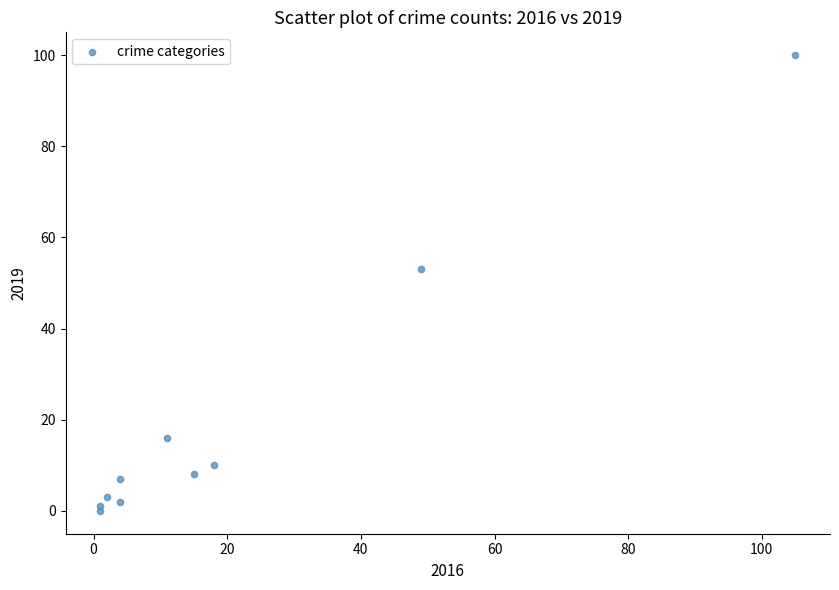

What Y value in the scatter plot is closest to 50?

53